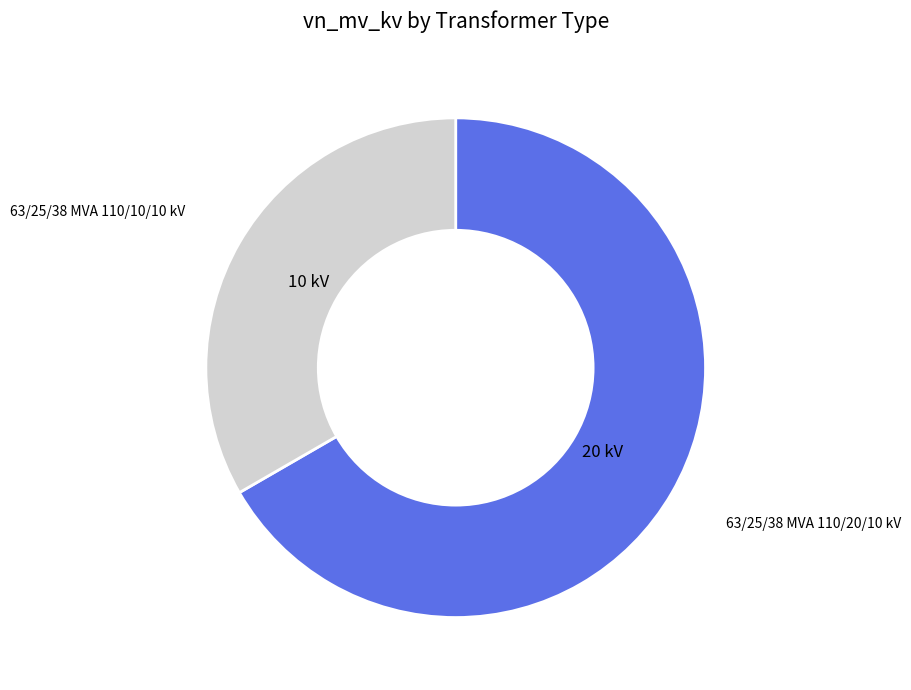

Which category has the biggest portion of the pie?

63/25/38 MVA 110/20/10 kV